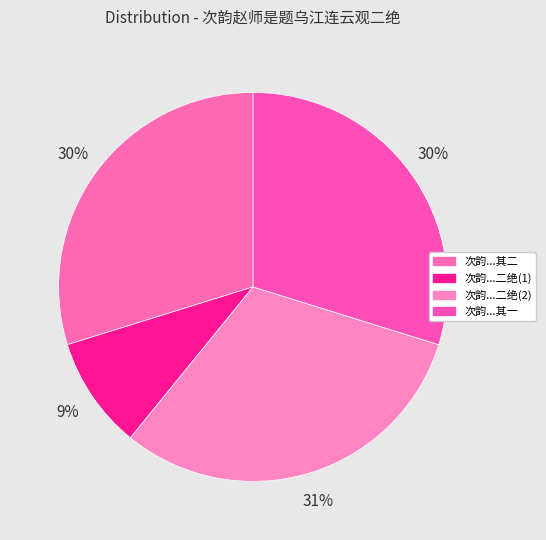

Count the number of slices in the pie.

4